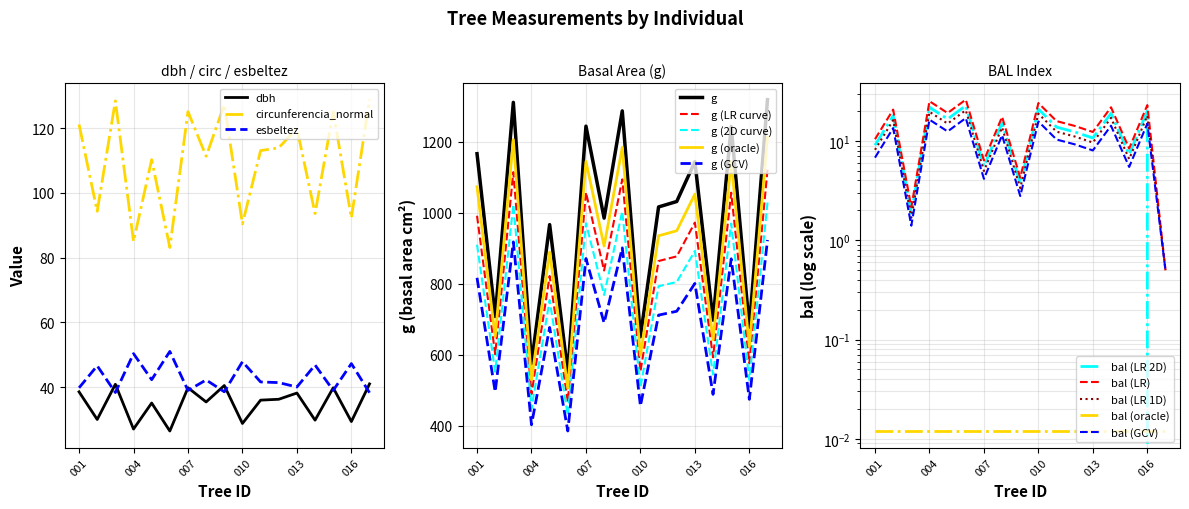

Which series has the largest total across all categories?

g